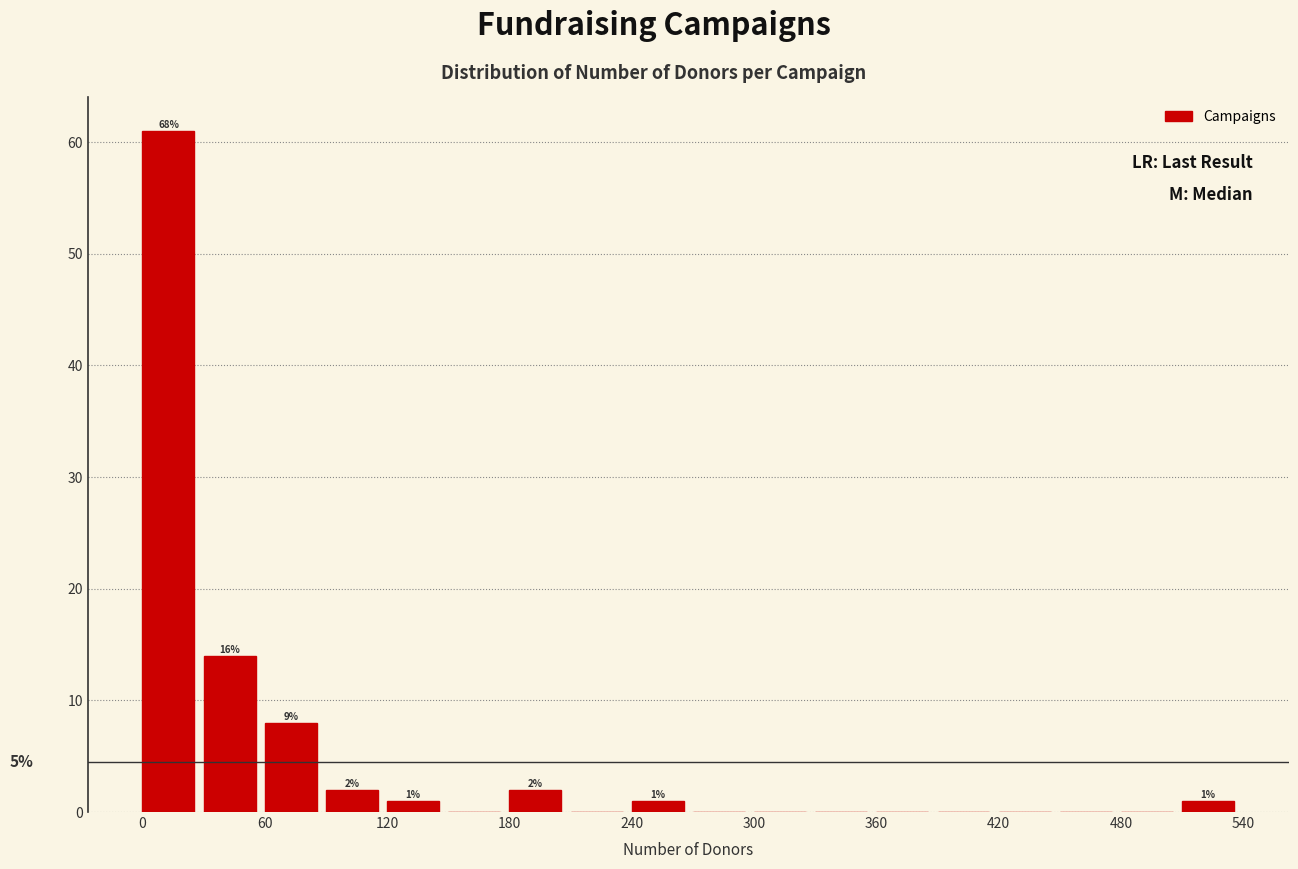

Around what value on the x-axis is the tallest bar? Give the approximate position of its centre, as read against the axis.

10